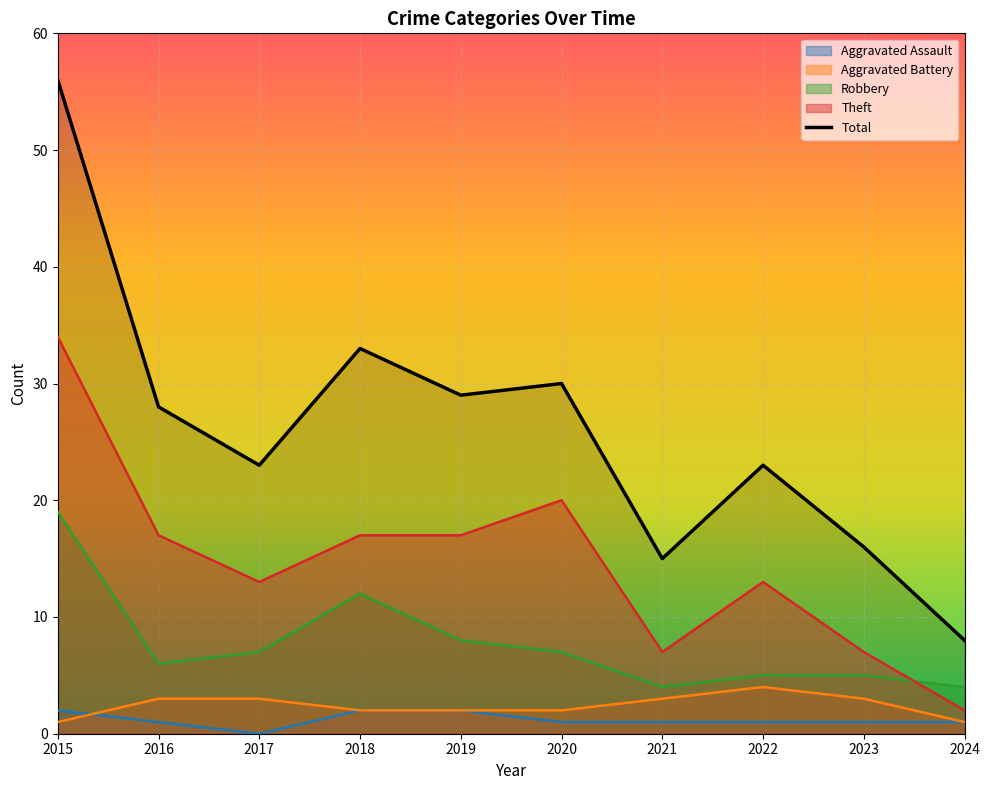

What is the minimum value for Total?

8